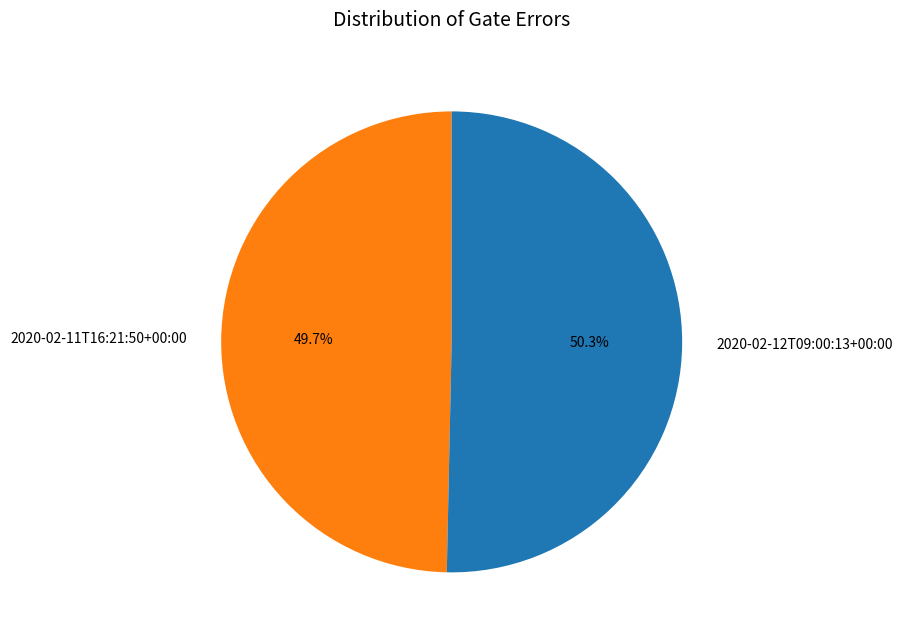

The 2020-02-11T16:21:50+00:00 slice represents 50% of the pie. True or false?

True